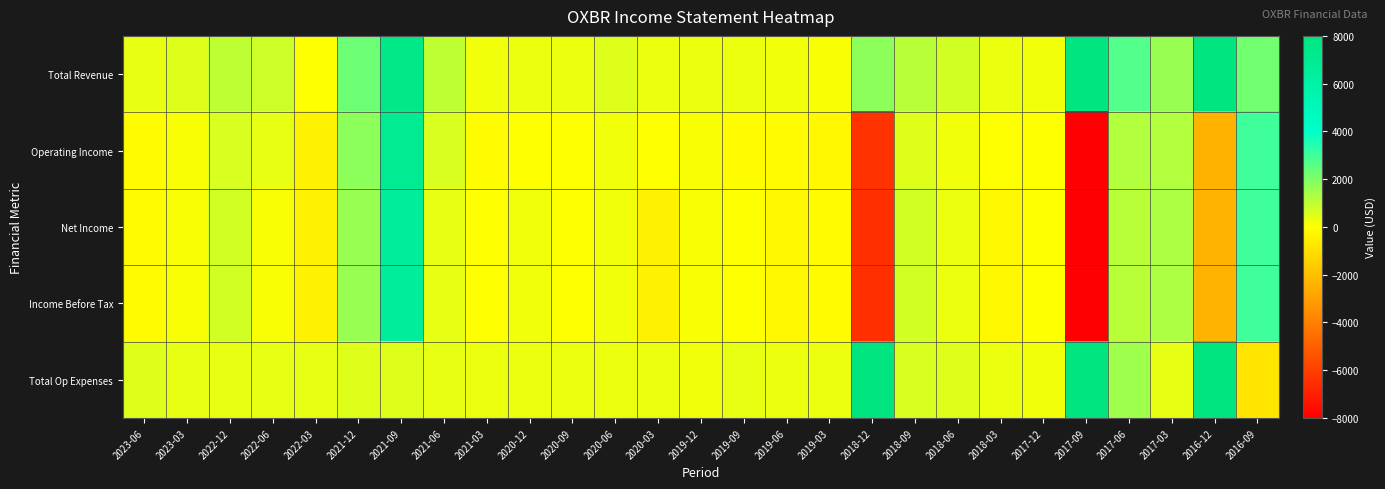

Rank the series by their maximum value, from highest to lowest.

Total Revenue, Total Op Expenses, Operating Income, Net Income, Income Before Tax